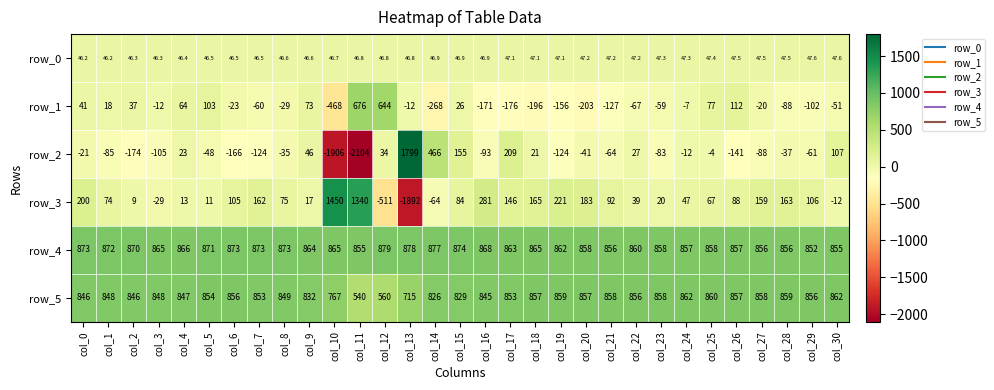

The value of row_5 at col_23 is 593.7. True or false?

False